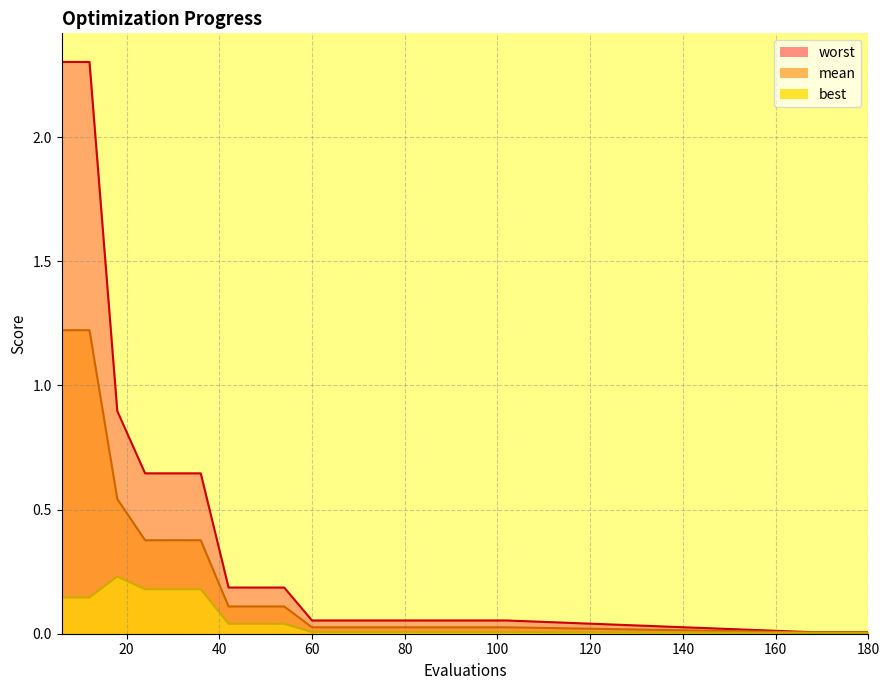

At which label is best closest to 0?

17